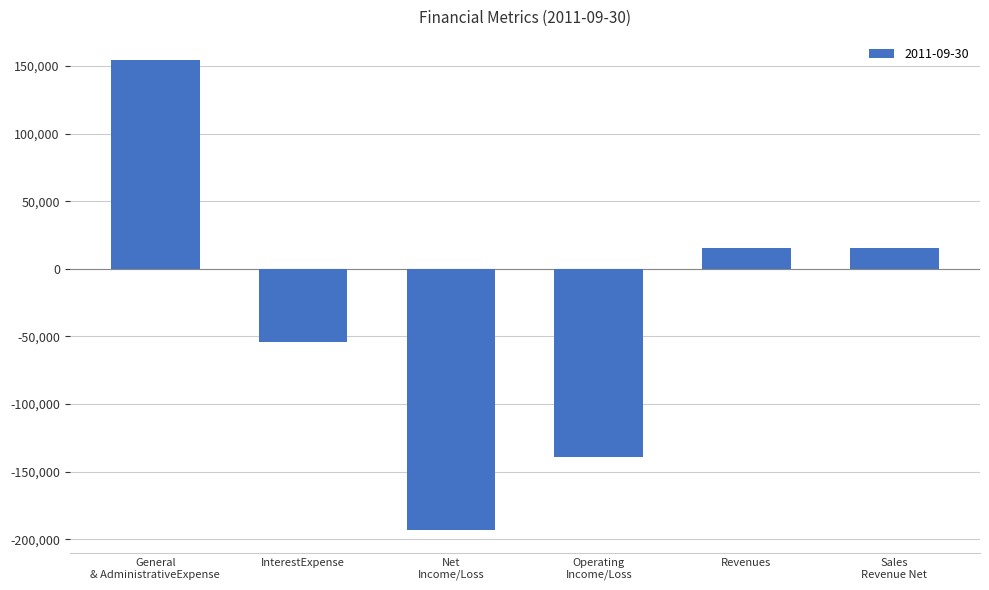

What is the maximum value shown in the chart?

154201